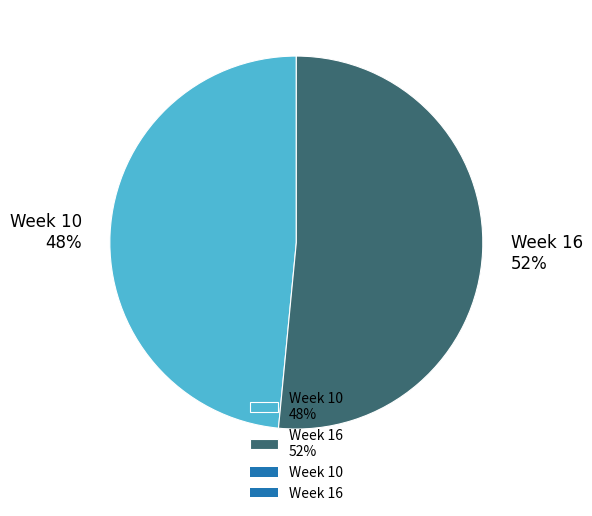

Which category accounts for the majority?

Week 16 52%